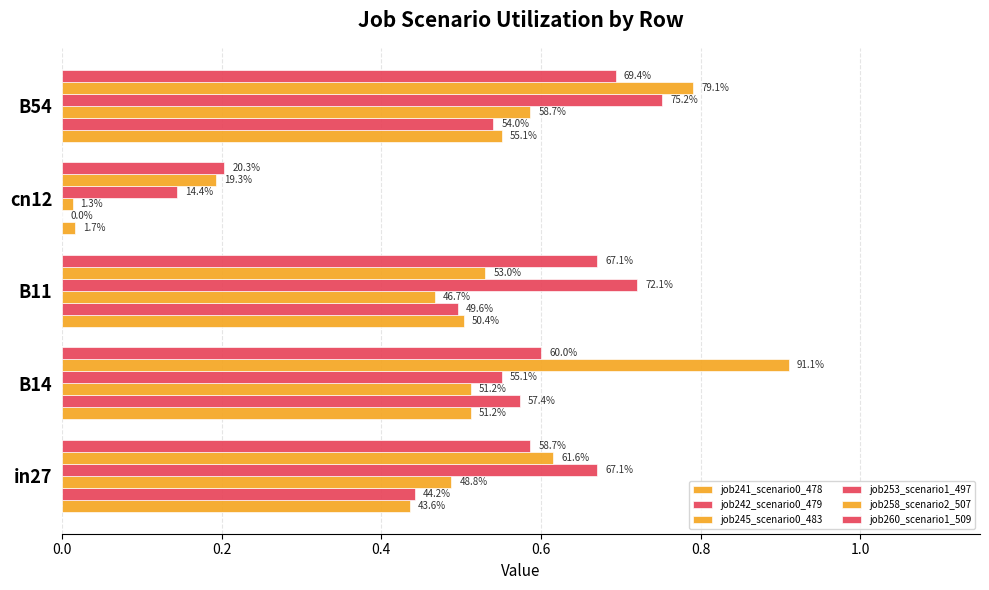

How many bars are there in total?

30